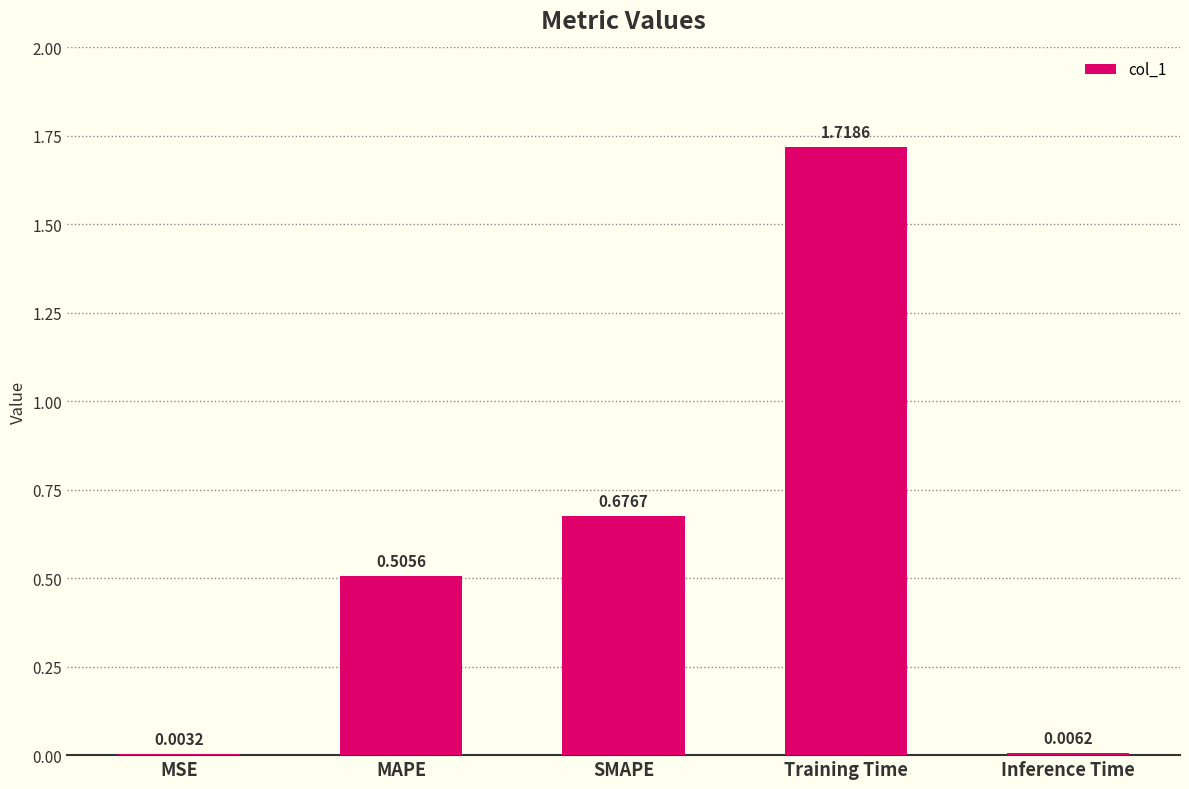

At which label is the value closest to 0?

MSE